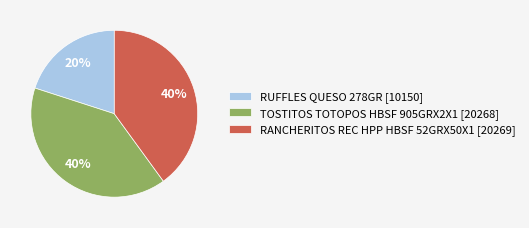

Which category has the smallest portion of the pie?

RUFFLES QUESO 278GR